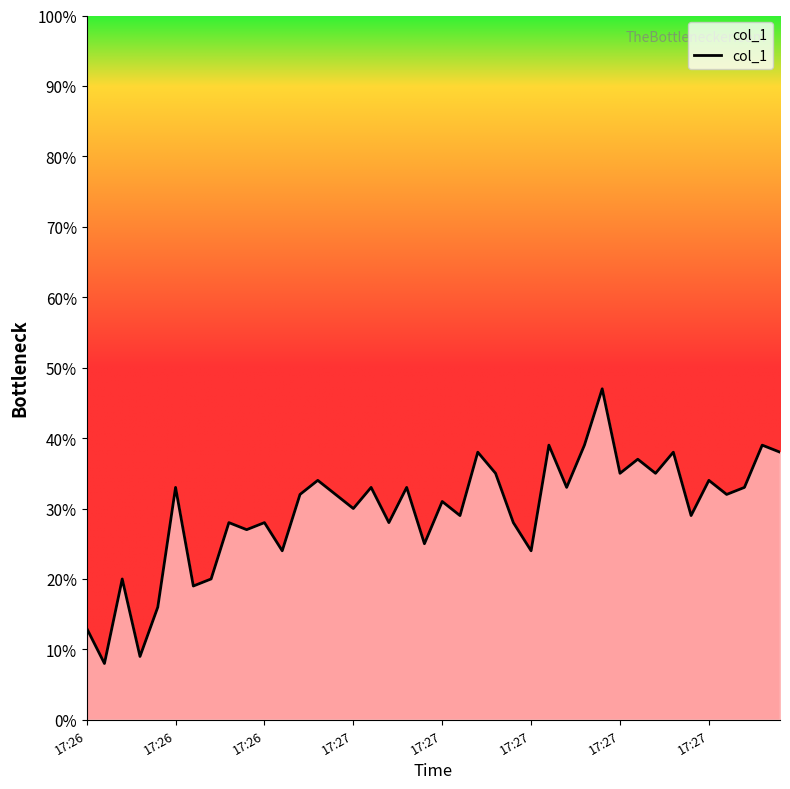

What is the smallest value displayed?

8.0